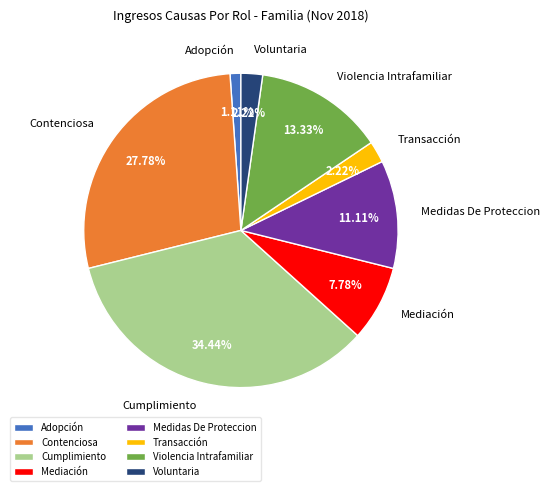

The Violencia Intrafamiliar slice represents 21% of the pie. True or false?

False